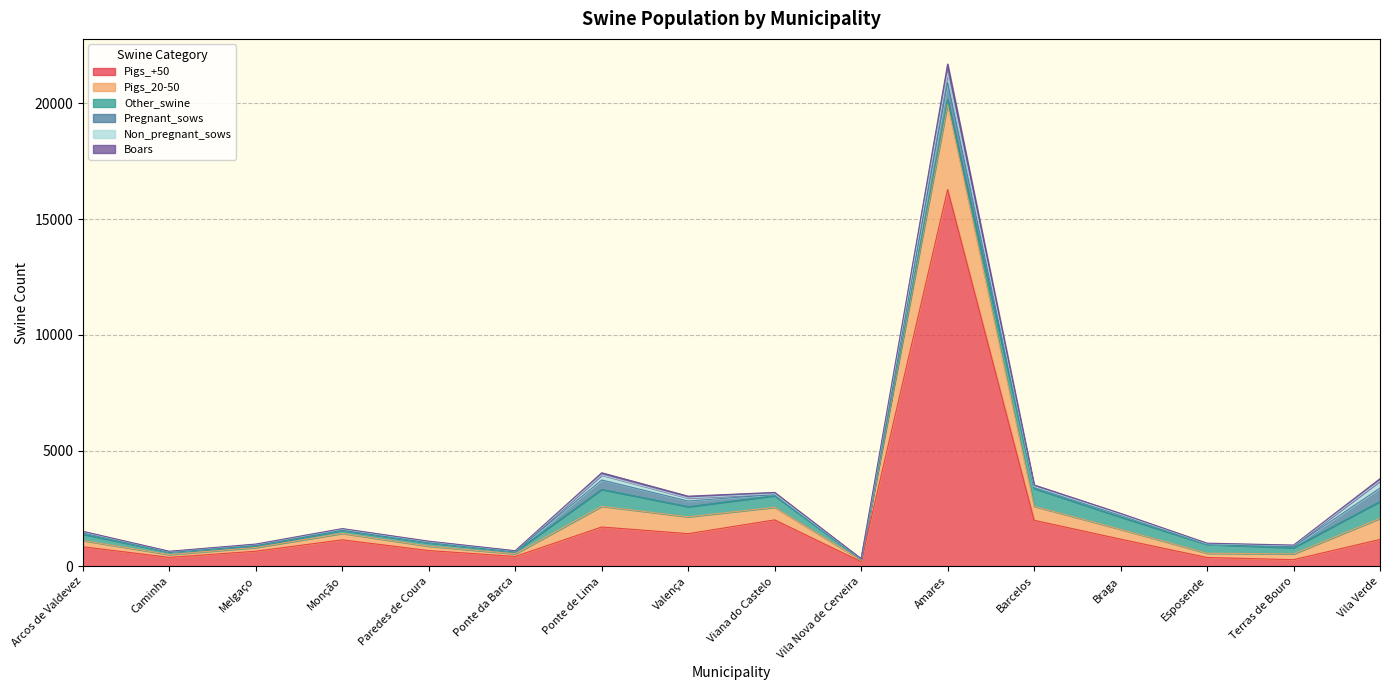

At which category is the sum across all series the highest?

Amares